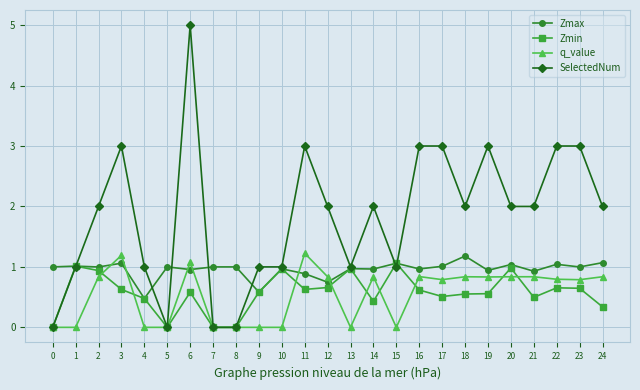

Which series has the largest total across all categories?

SelectedNum